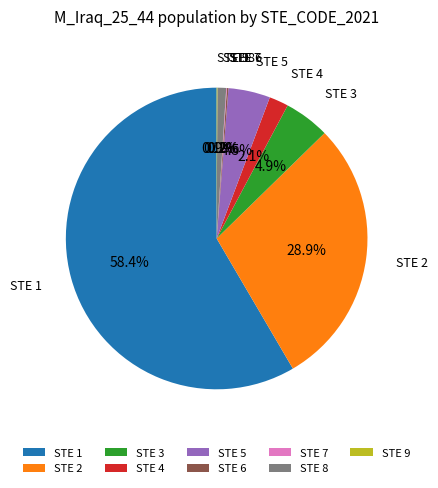

Which slice is the largest?

STE 1